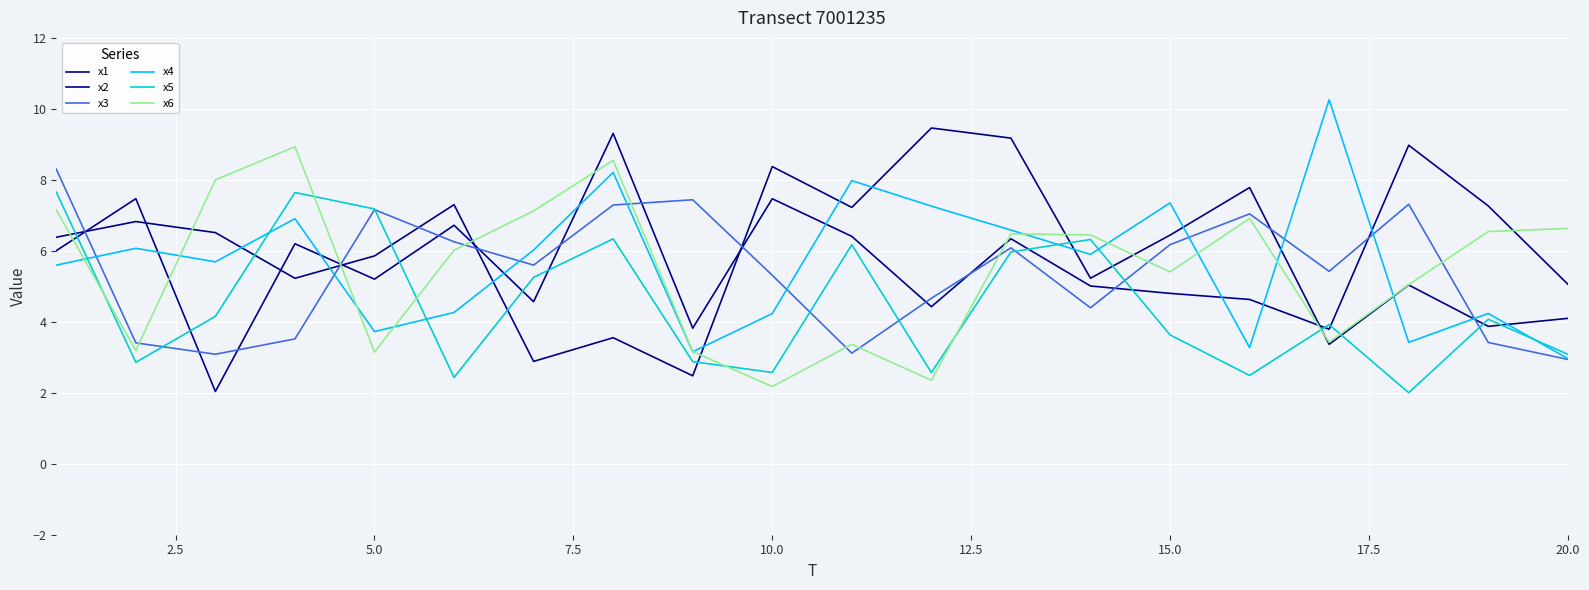

How many lines are shown in the chart?

6